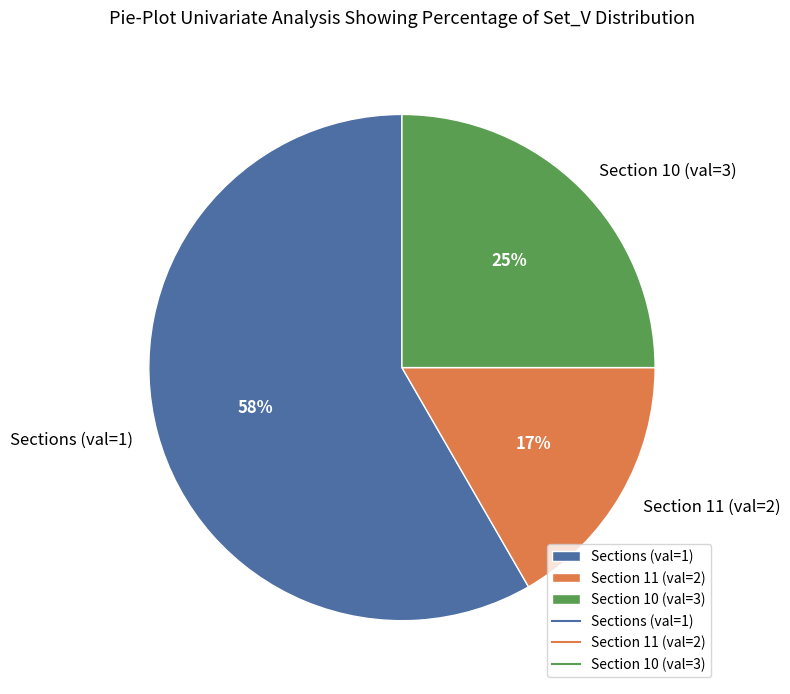

Which has a higher value, Sections (val=1) or Section 10 (val=3)?

Sections (val=1)